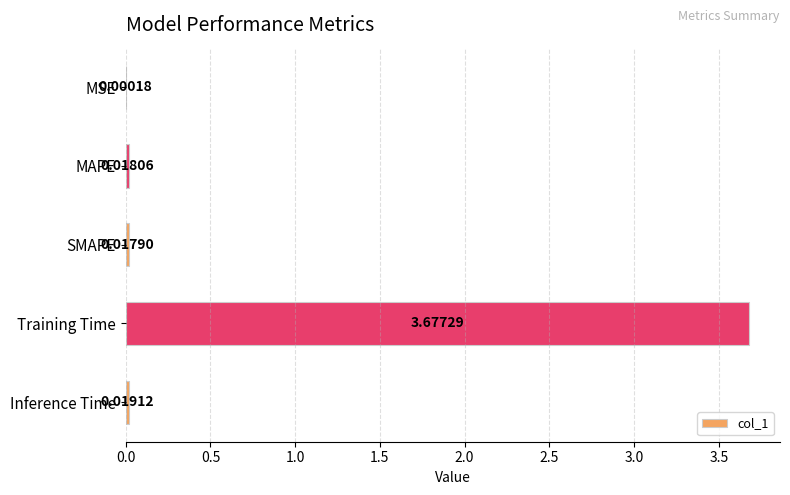

Which has a higher value, Training Time or Inference Time?

Training Time